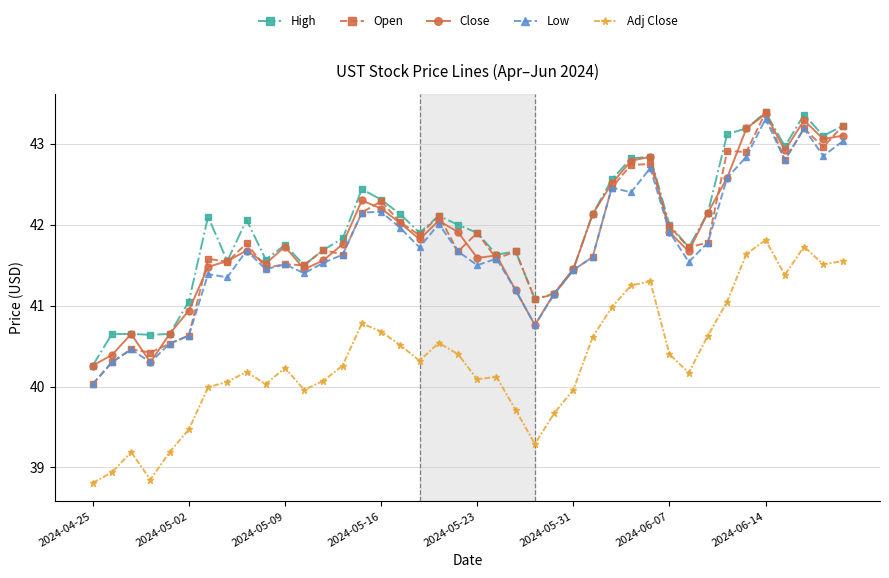

In Close, how many points are higher than both neighbors (excluding endpoints)?

9